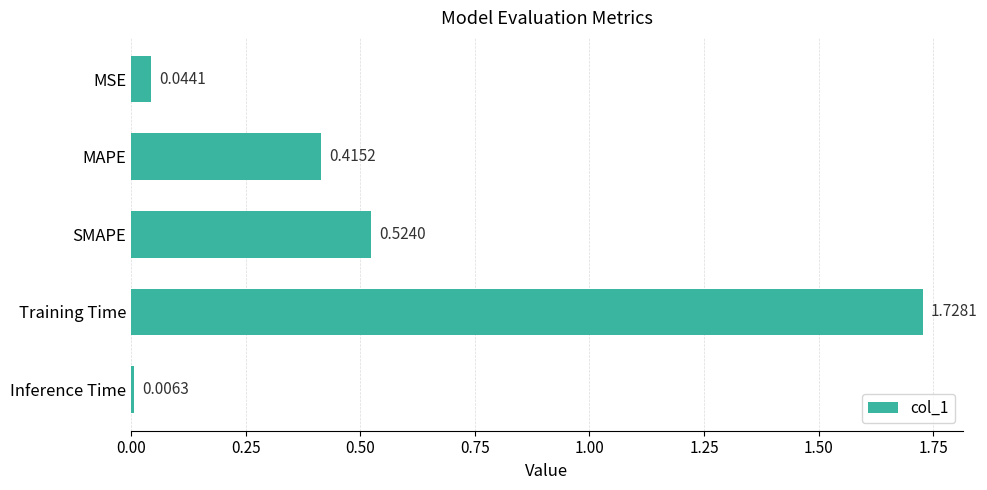

How many bars are there in total?

5